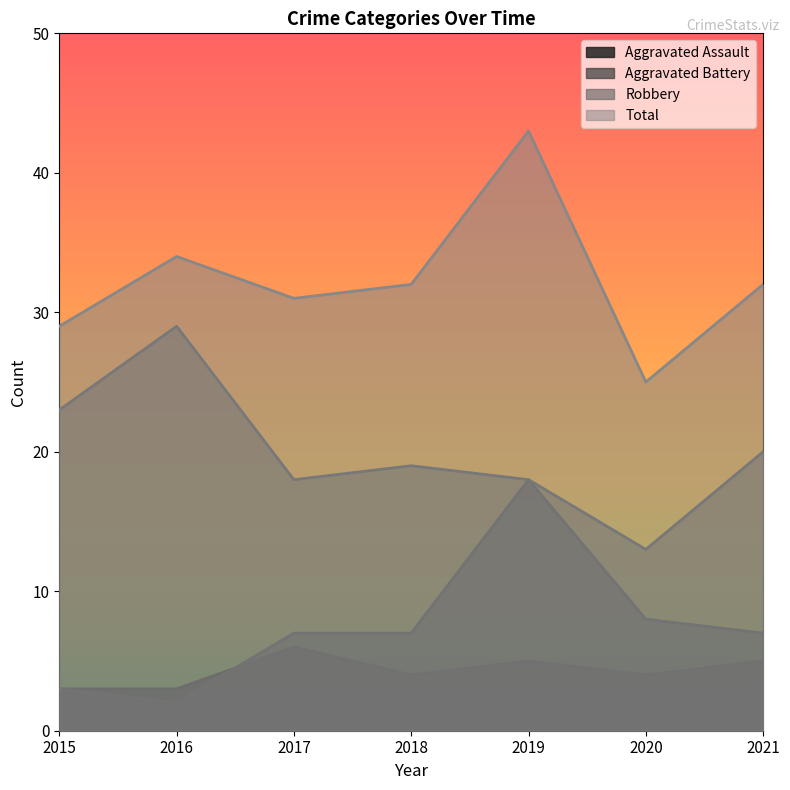

What is the sum of all Aggravated Battery values?

52